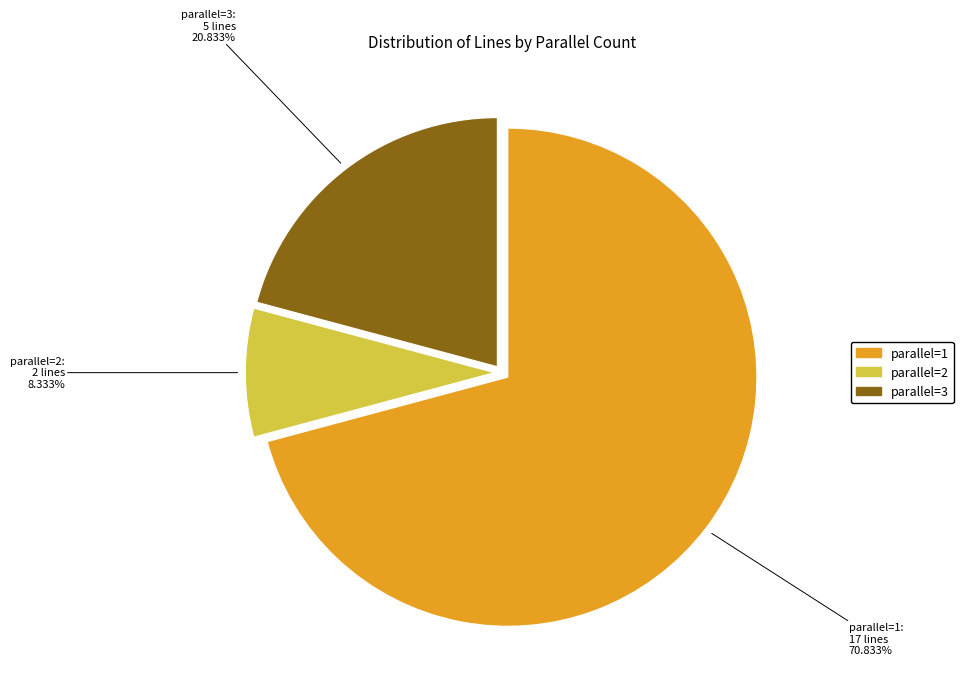

What percentage is NOT represented by parallel=3?

79.2%